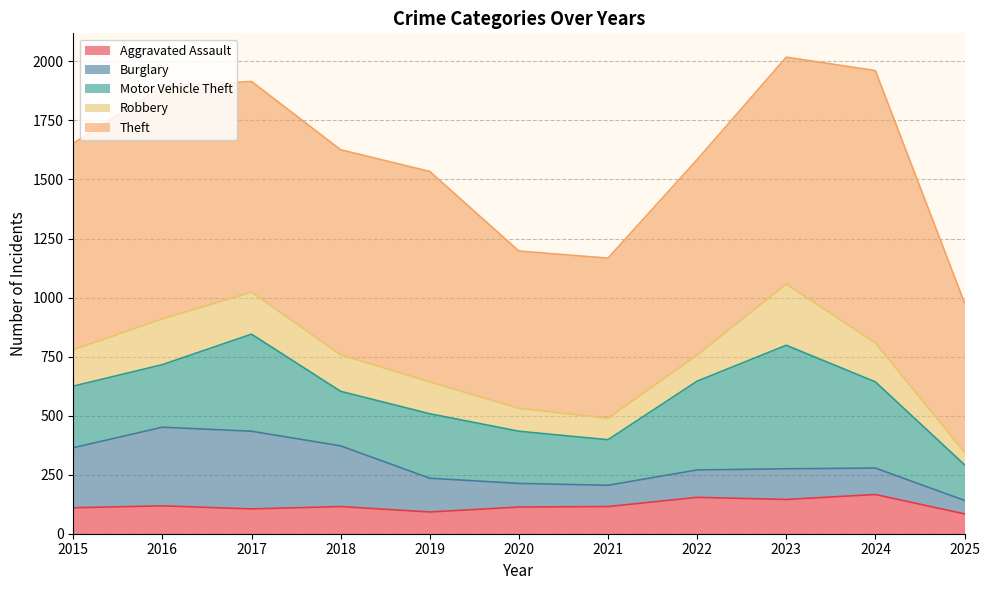

The value of Burglary at 2018 is 257. True or false?

True